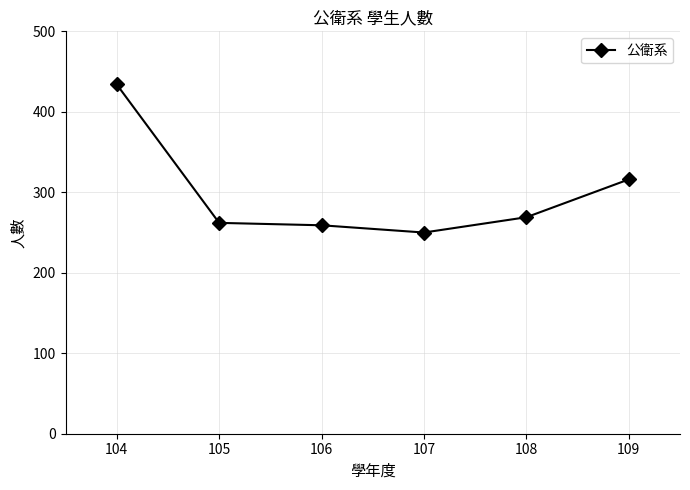

How many data points are less than 269?

3